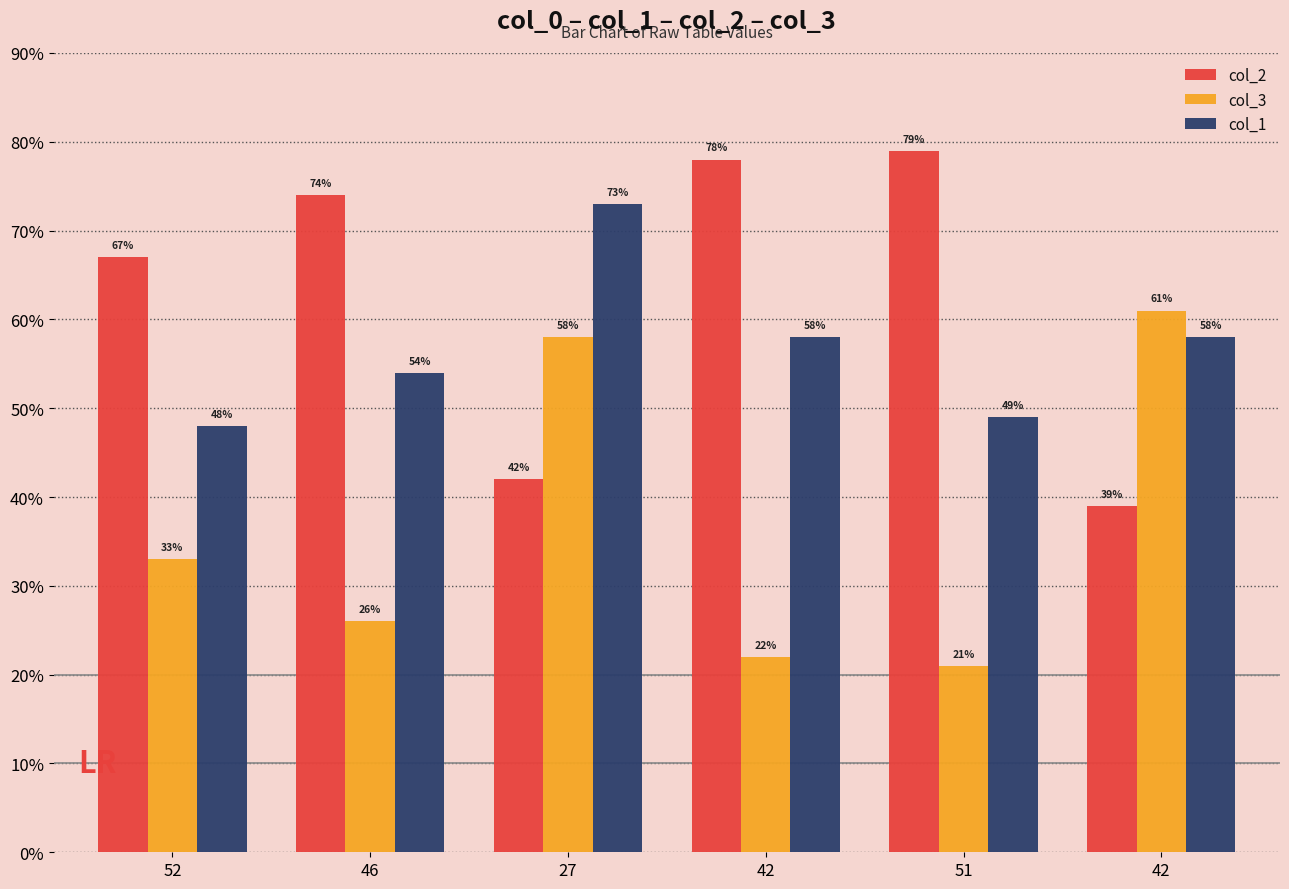

Count the number of categories in the chart.

6